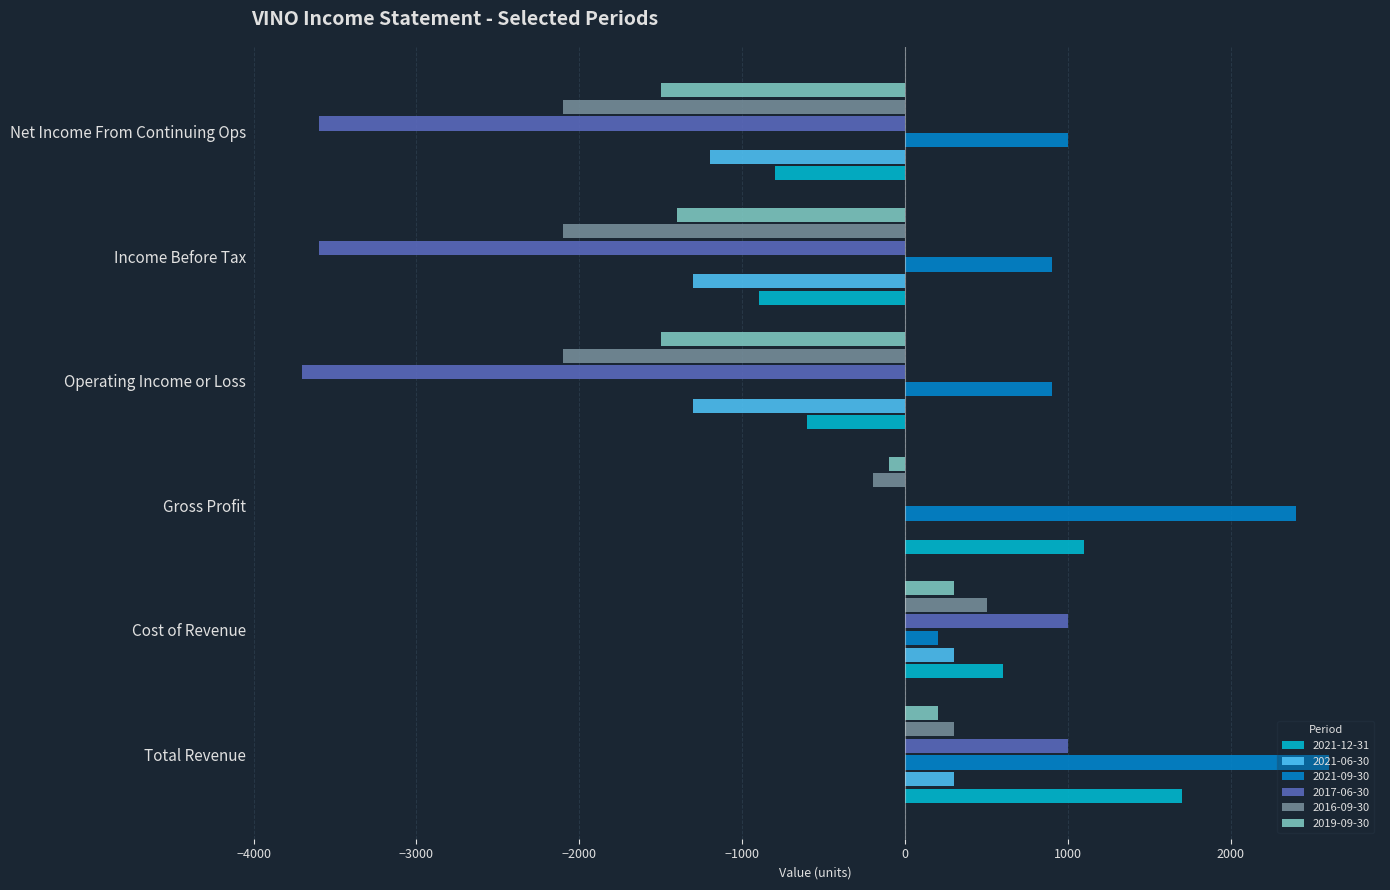

What is the difference between the 2016-09-30 values at Income Before Tax and Cost of Revenue?

2600